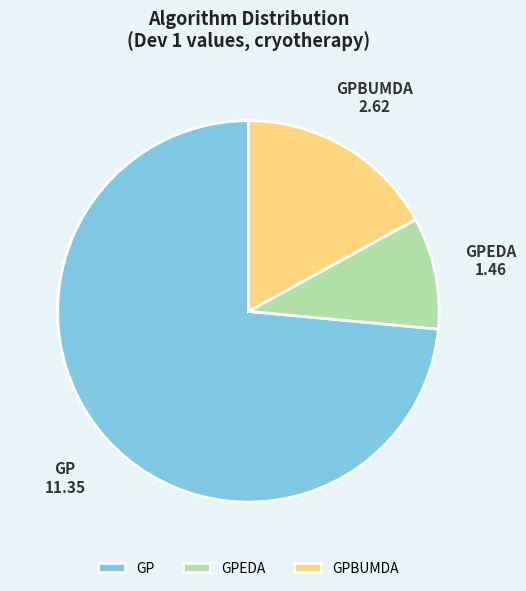

Between GPEDA and GP, which is larger?

GP